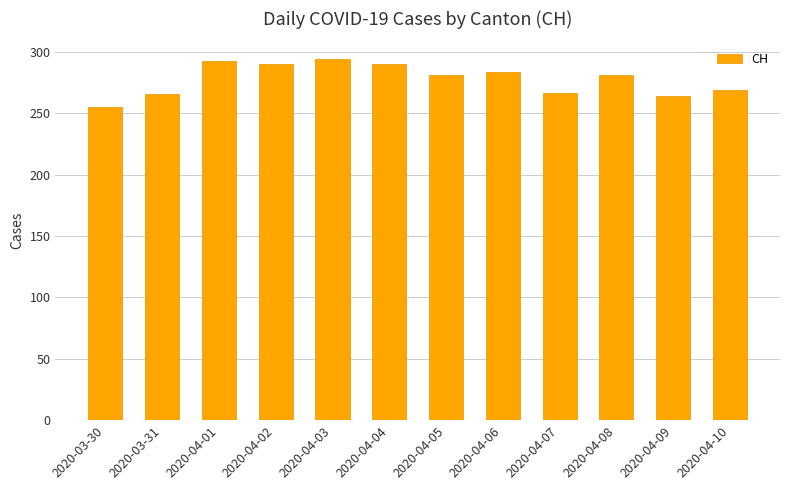

True or false: the data shows 255 at 2020-03-30.

True